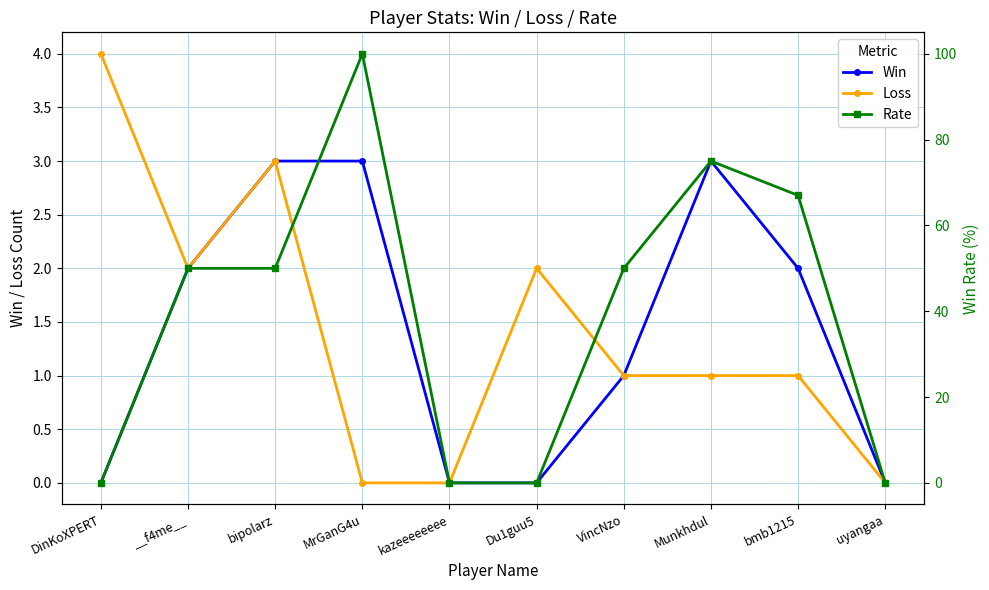

True or false: Win has a value of 1 at VincNzo.

True